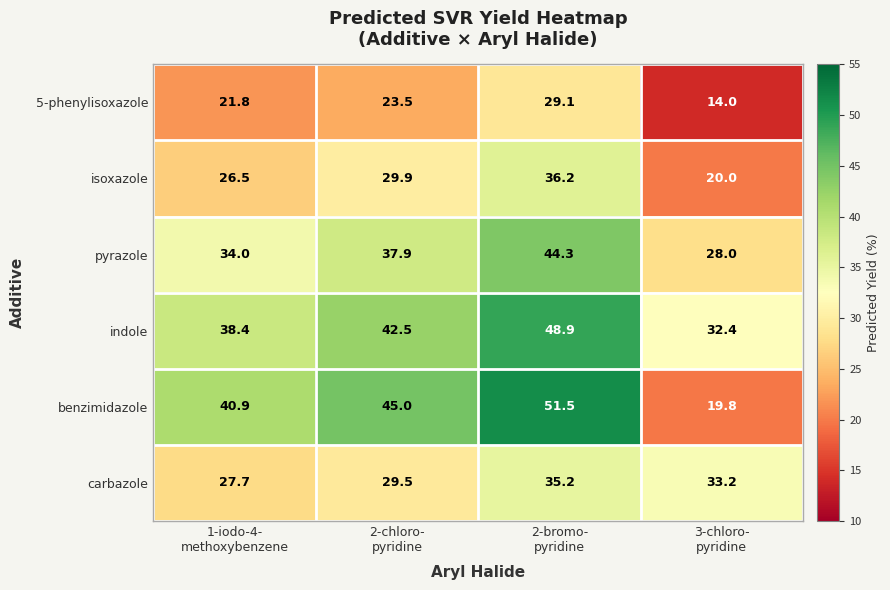

How many series are shown in this chart?

6